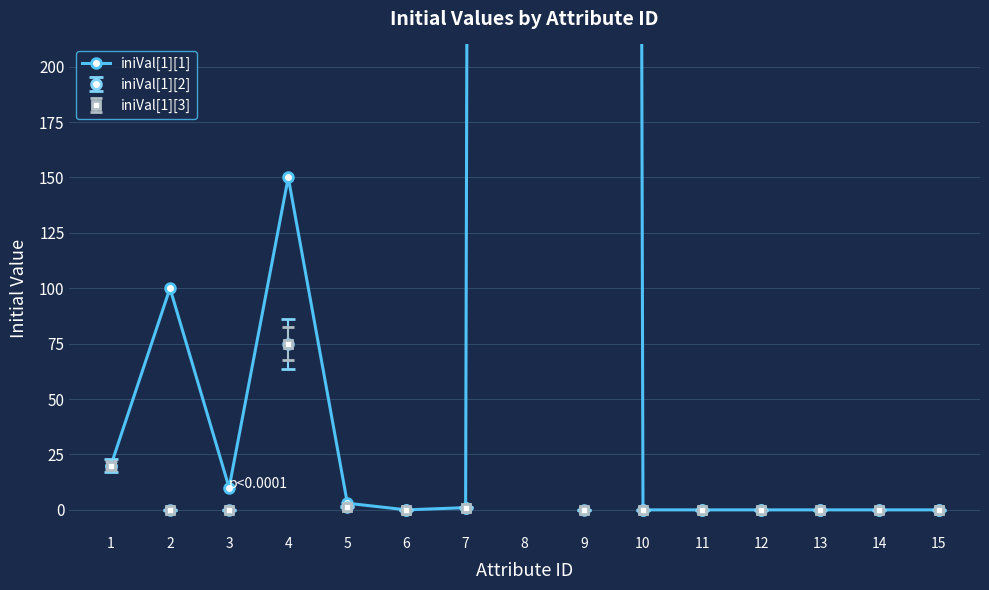

Which category has the lowest value across all series?

6